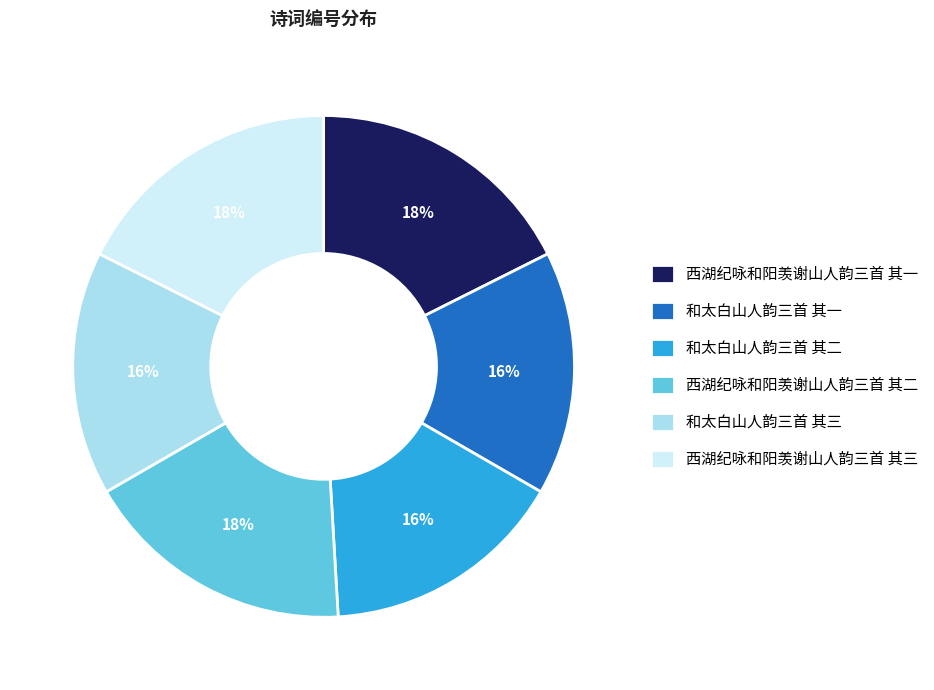

What is the ratio of the value at 西湖纪咏和阳羡谢山人韵三首 其一 to the value at 和太白山人韵三首 其三?

1.1